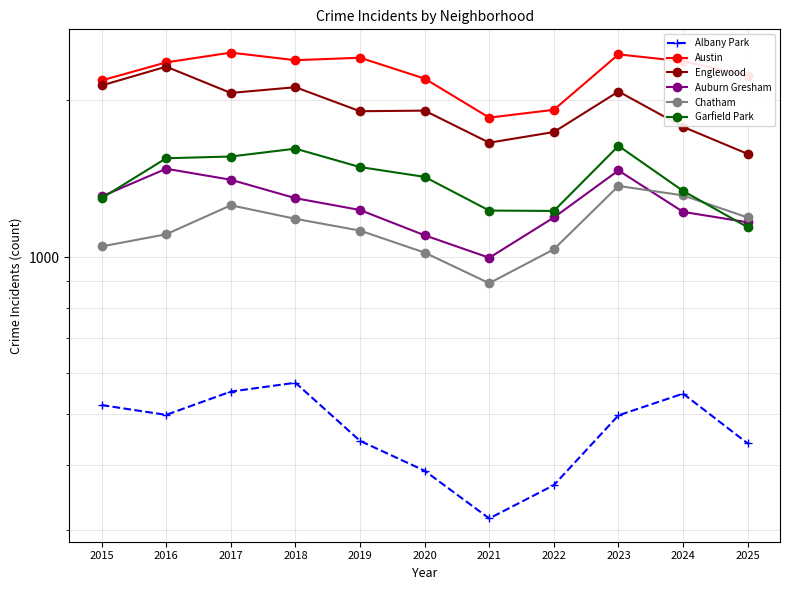

True or false: Austin and Englewood cross at least once.

False